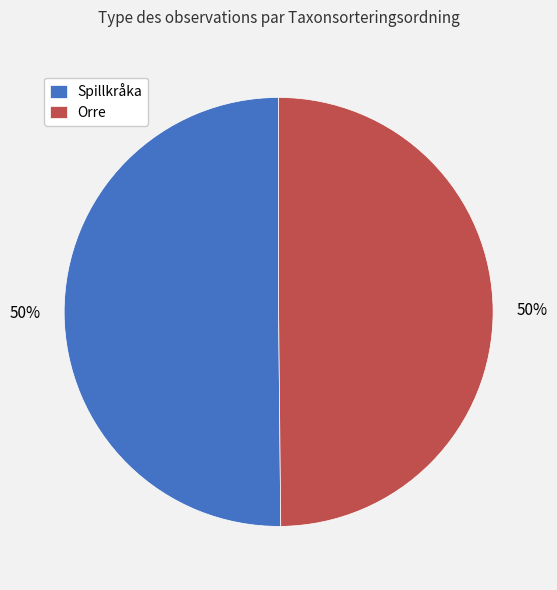

Count the number of slices in the pie.

2